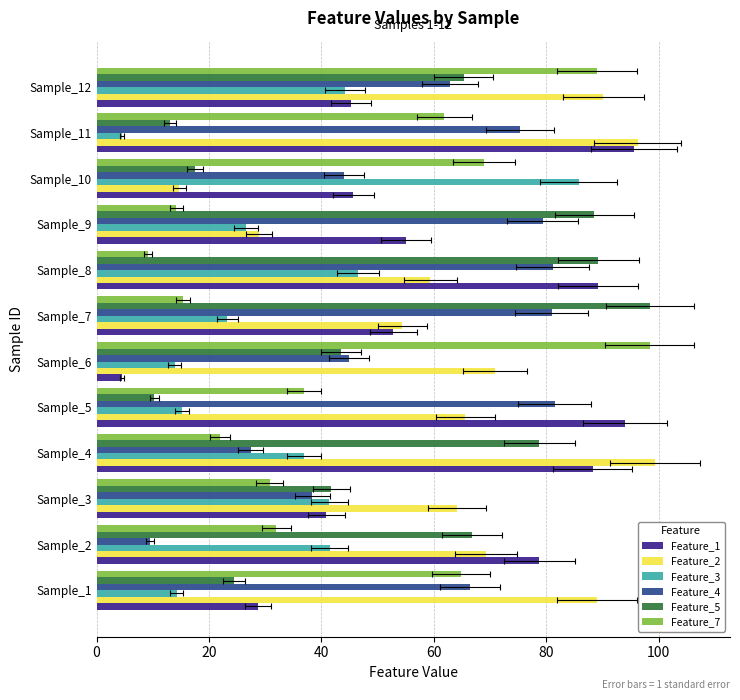

What position from the right is 80?

8